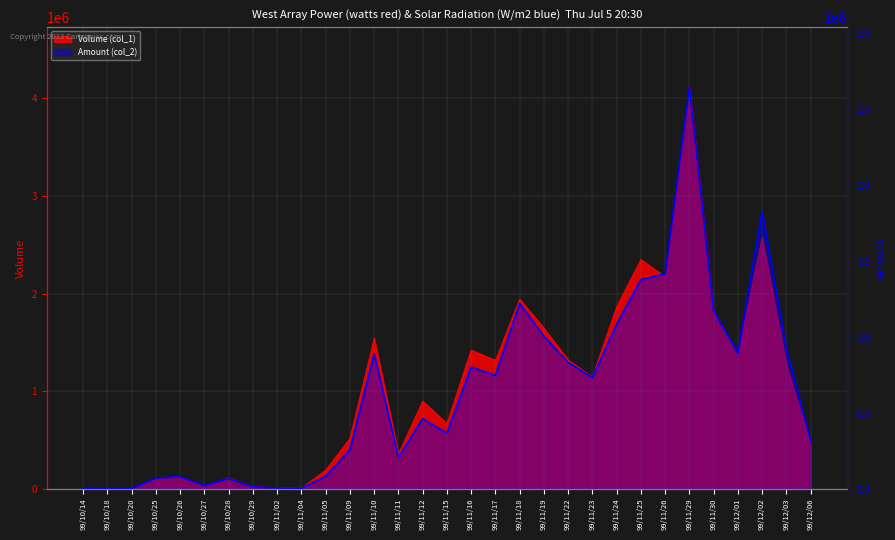

Which has a higher value, 99/11/02 or 99/11/30?

99/11/30